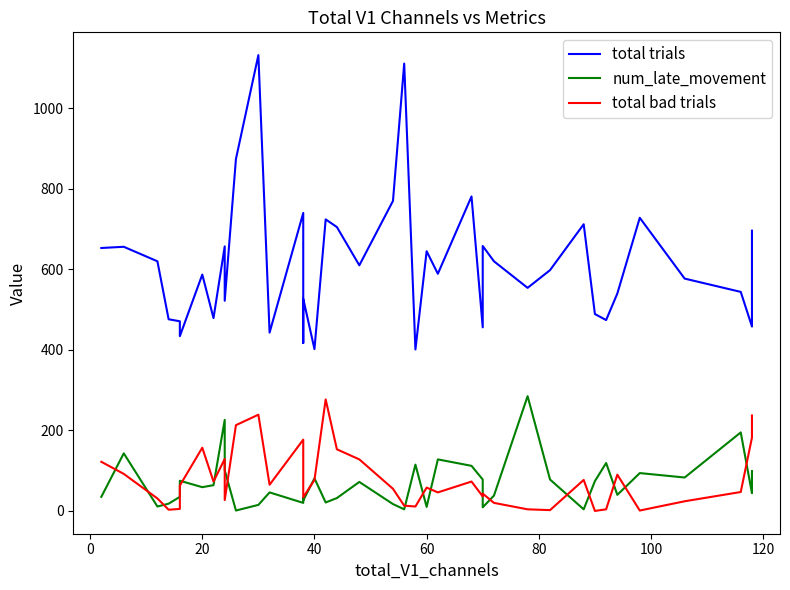

Does the chart display data point markers on the line(s)?

No